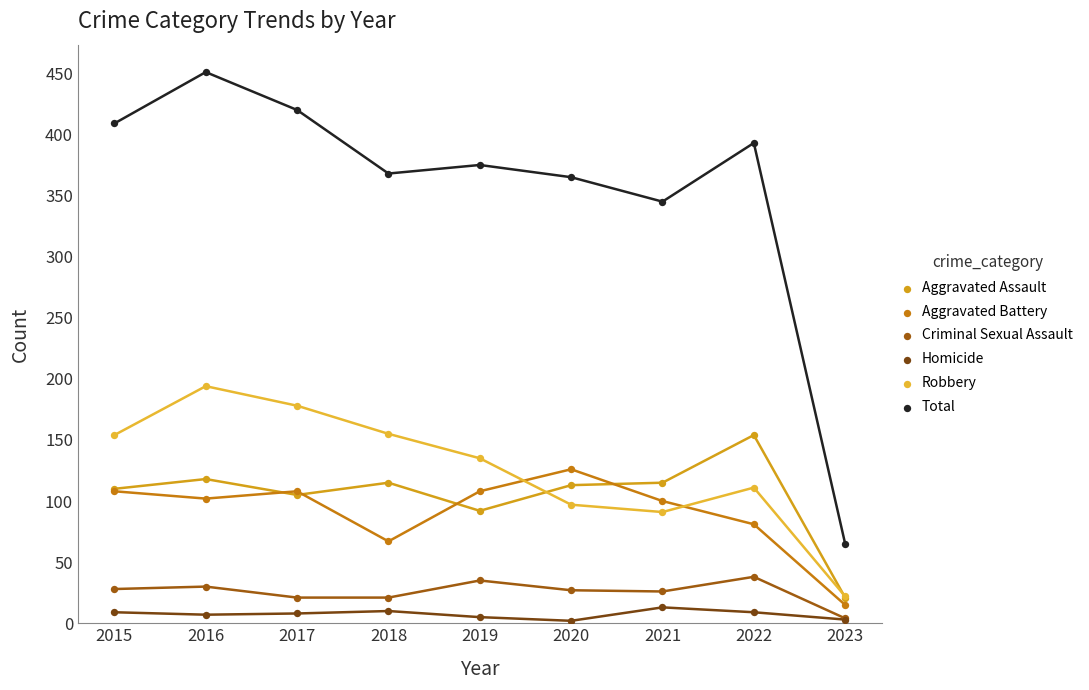

Which series has the largest Y range (max minus min)?

Total